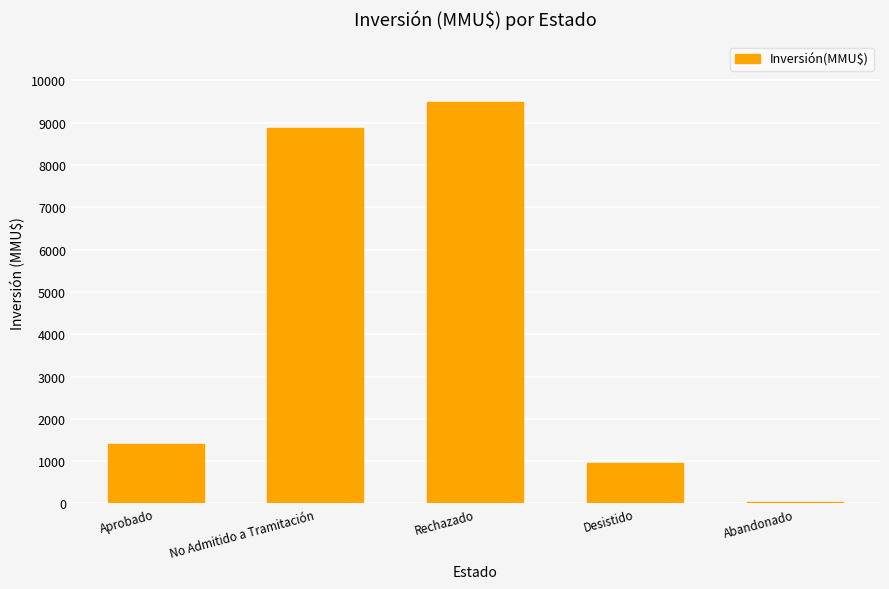

Reading right to left, extract all data points from this chart.

30	950	9500	8866	1410